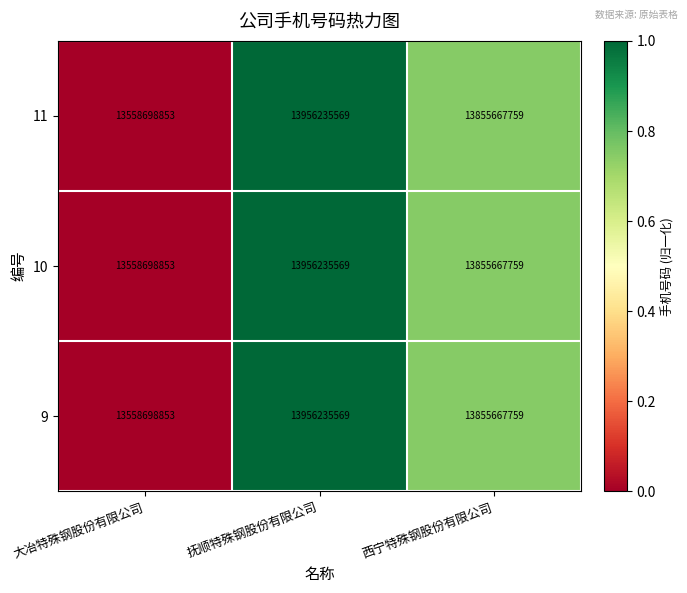

What is the difference between the 9 values at 大冶特殊钢股份有限公司 and 西宁特殊钢股份有限公司?

296968906